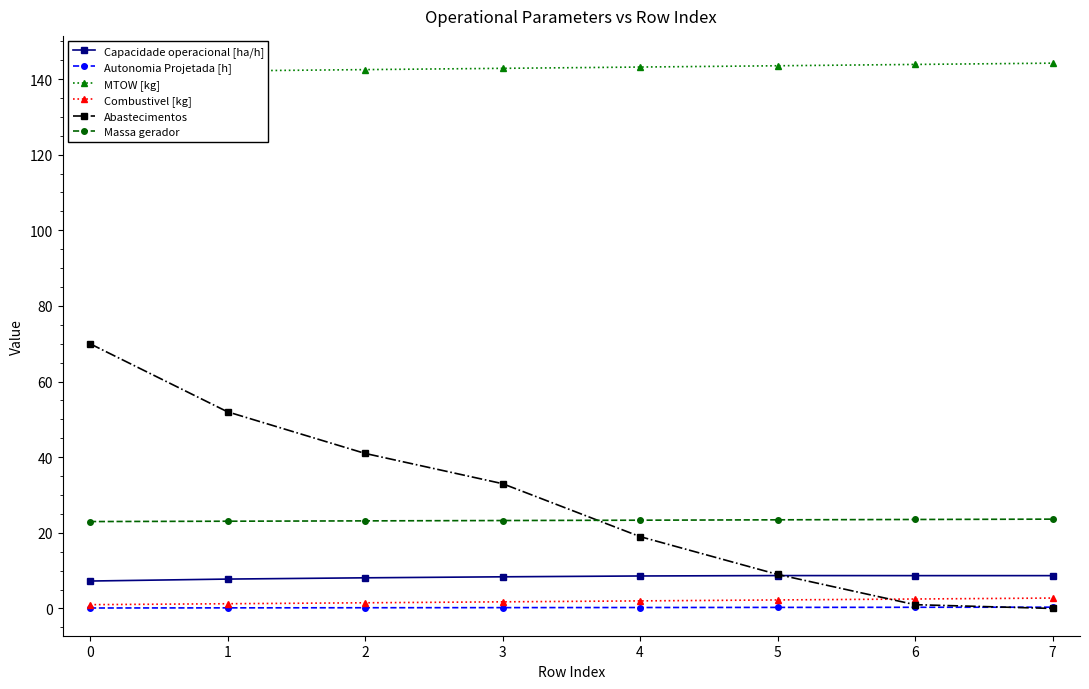

True or false: Massa gerador has more than 1 points higher than both neighbors.

False